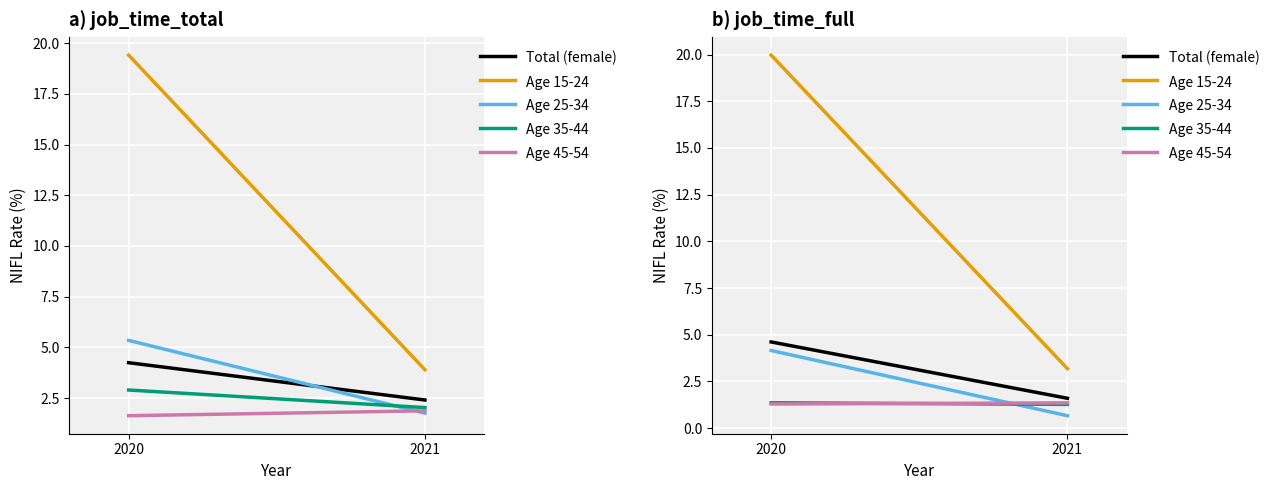

How many values in the Total (female) series are below 4?

1